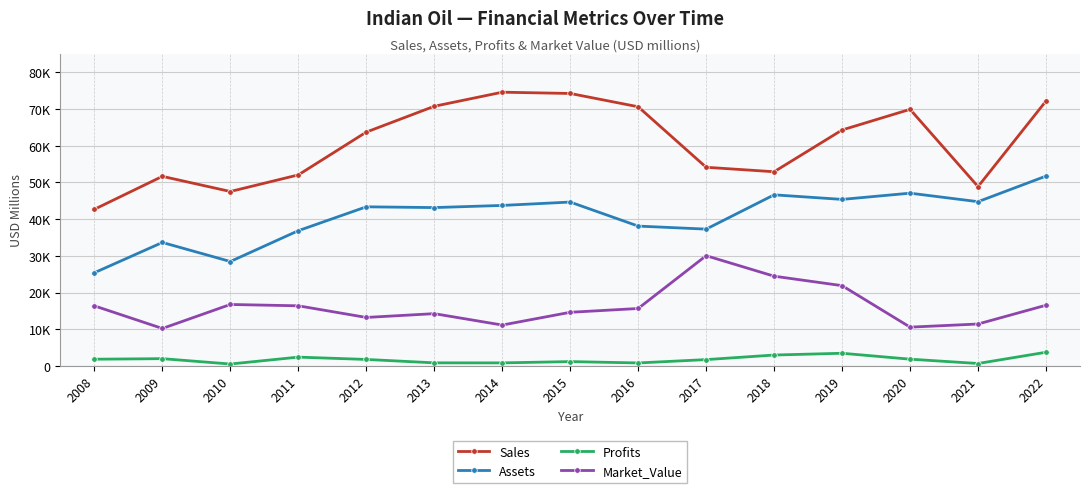

Does the chart have visible grid lines?

Yes